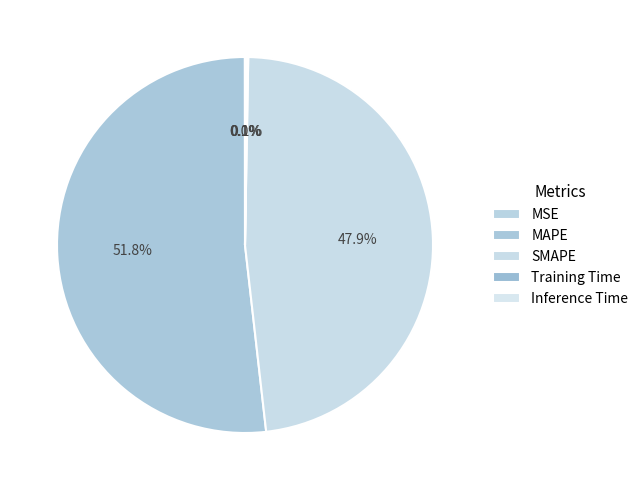

Do Inference Time and SMAPE together represent more than half of the pie?

No